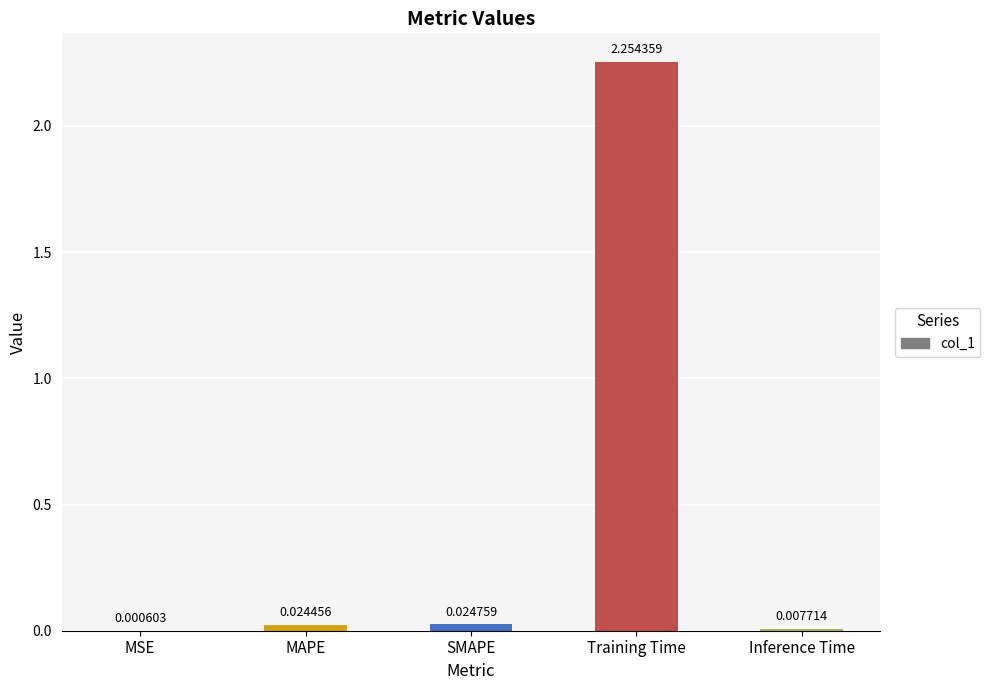

At which label is the value closest to 1?

SMAPE